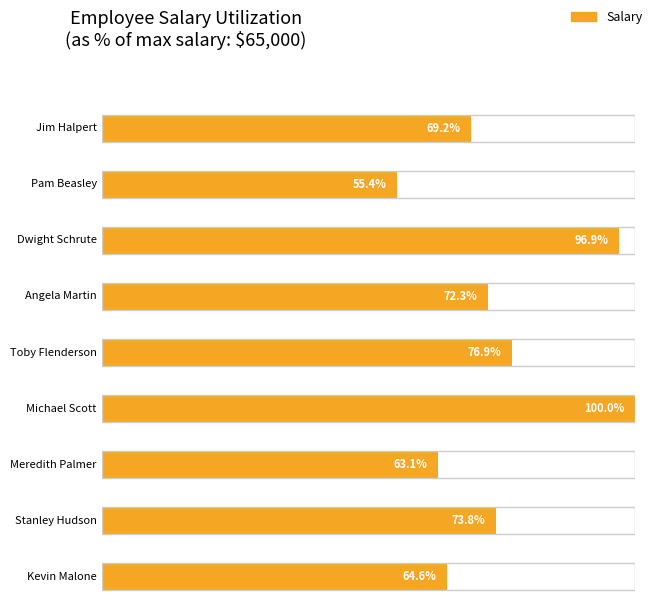

The chart shows a value of 45000 at Jim Halpert. True or false?

True